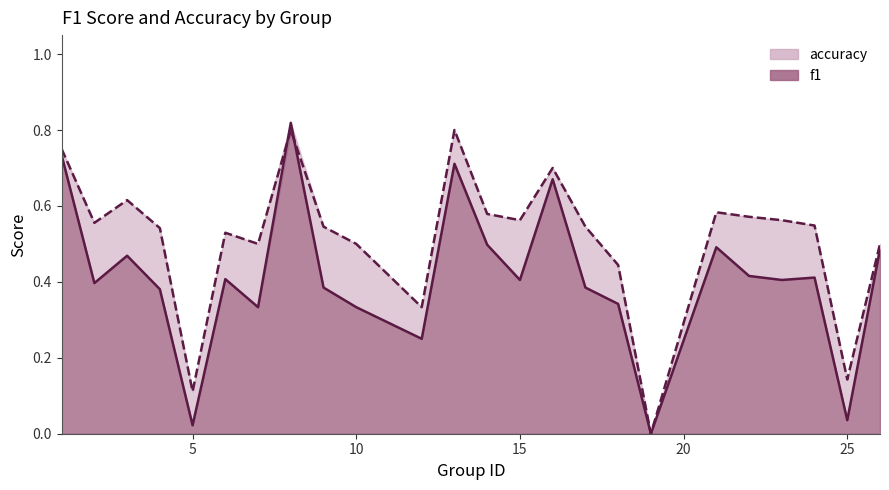

How many lines are shown in the chart?

2